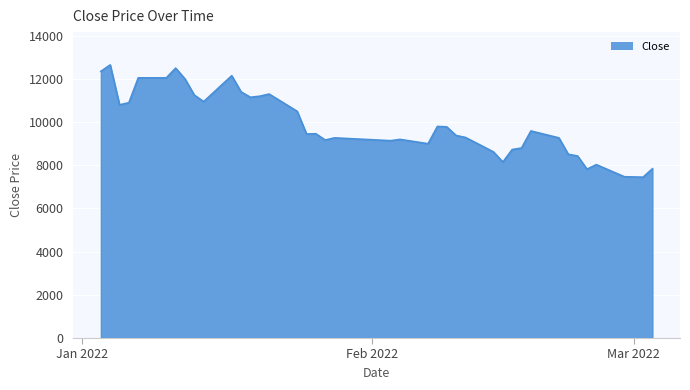

What is the difference between the maximum and minimum values?

5200